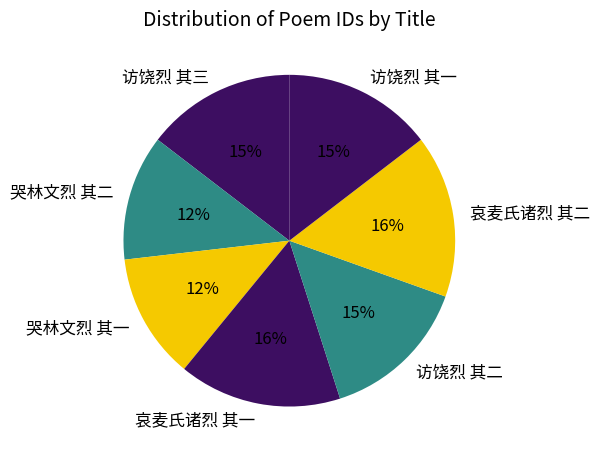

True or false: 访饶烈 其三 accounts for 15% of the total.

True